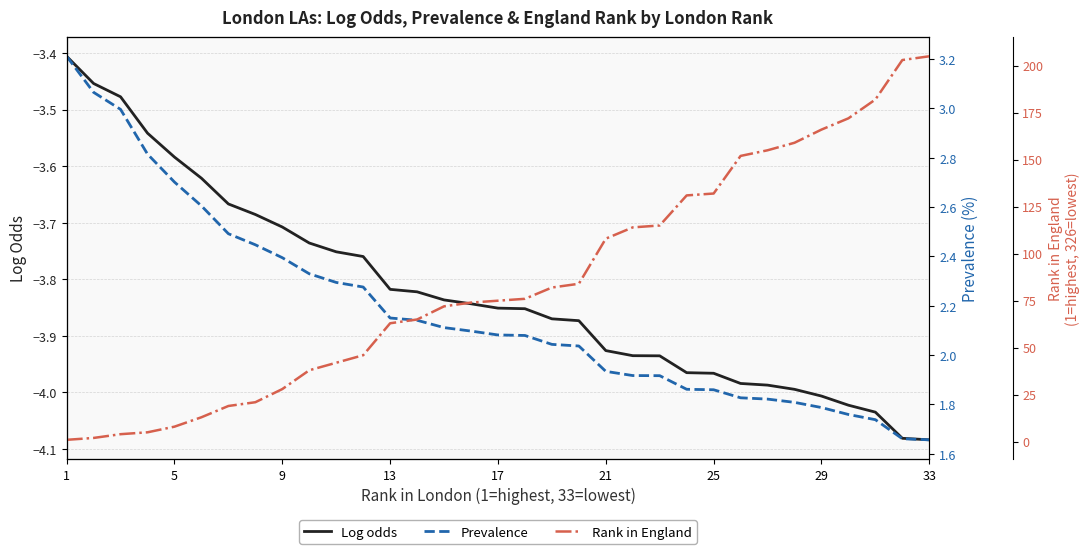

True or false: Log odds and Rank in England cross at least once.

False